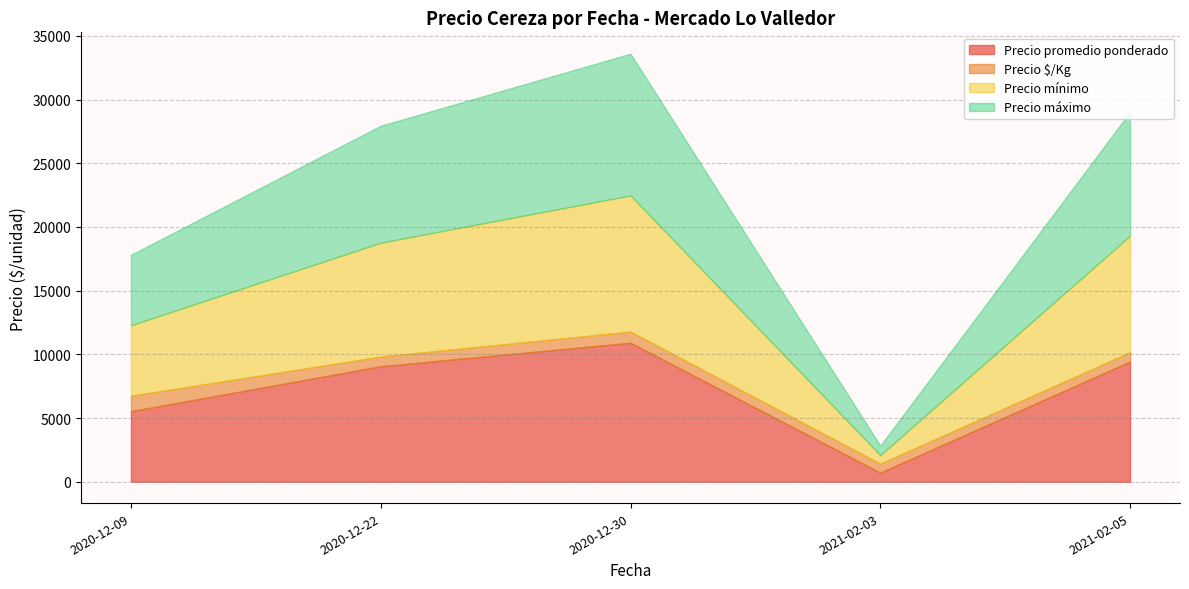

Which category has the lowest value in the Precio promedio ponderado series?

2021-02-03